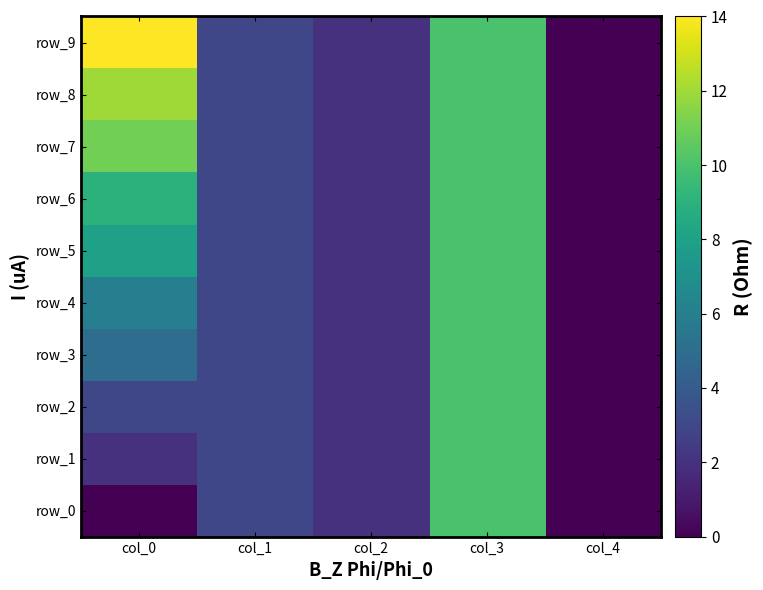

Reading left to right, transcribe all the data shown in this chart.

row_0: col_0=0	col_1=3	col_2=2	col_3=10	col_4=0
row_1: col_0=2	col_1=3	col_2=2	col_3=10	col_4=0
row_2: col_0=3	col_1=3	col_2=2	col_3=10	col_4=0
row_3: col_0=5	col_1=3	col_2=2	col_3=10	col_4=0
row_4: col_0=6	col_1=3	col_2=2	col_3=10	col_4=0
row_5: col_0=8	col_1=3	col_2=2	col_3=10	col_4=0
row_6: col_0=9	col_1=3	col_2=2	col_3=10	col_4=0
row_7: col_0=11	col_1=3	col_2=2	col_3=10	col_4=0
row_8: col_0=12	col_1=3	col_2=2	col_3=10	col_4=0
row_9: col_0=14	col_1=3	col_2=2	col_3=10	col_4=0